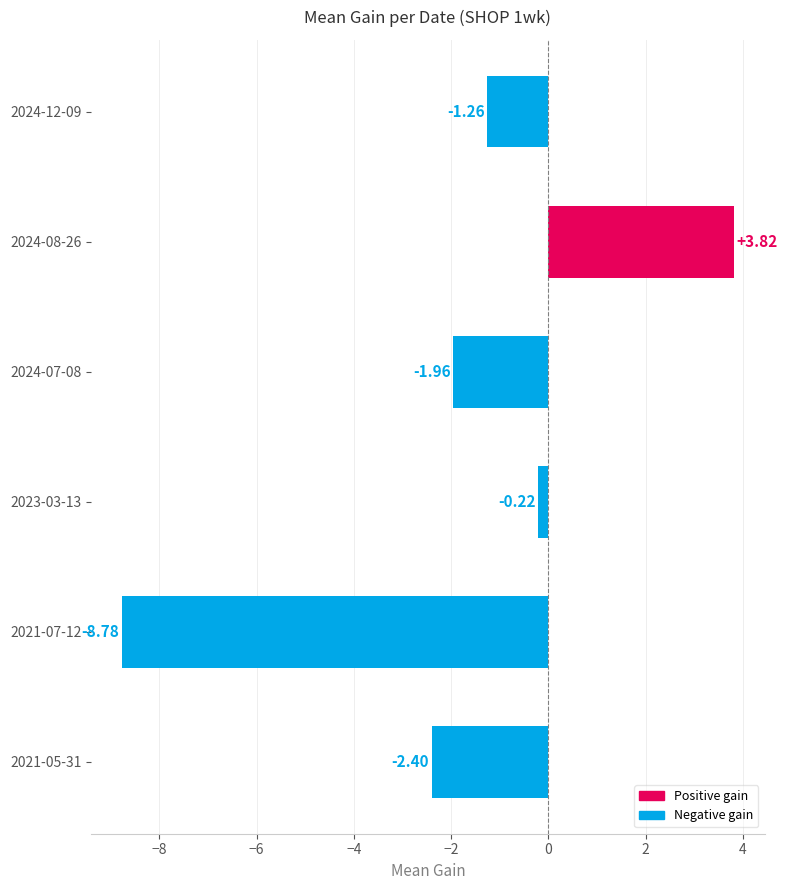

List the labels in order of value, largest first.

2024-08-26, 2023-03-13, 2024-12-09, 2024-07-08, 2021-05-31, 2021-07-12